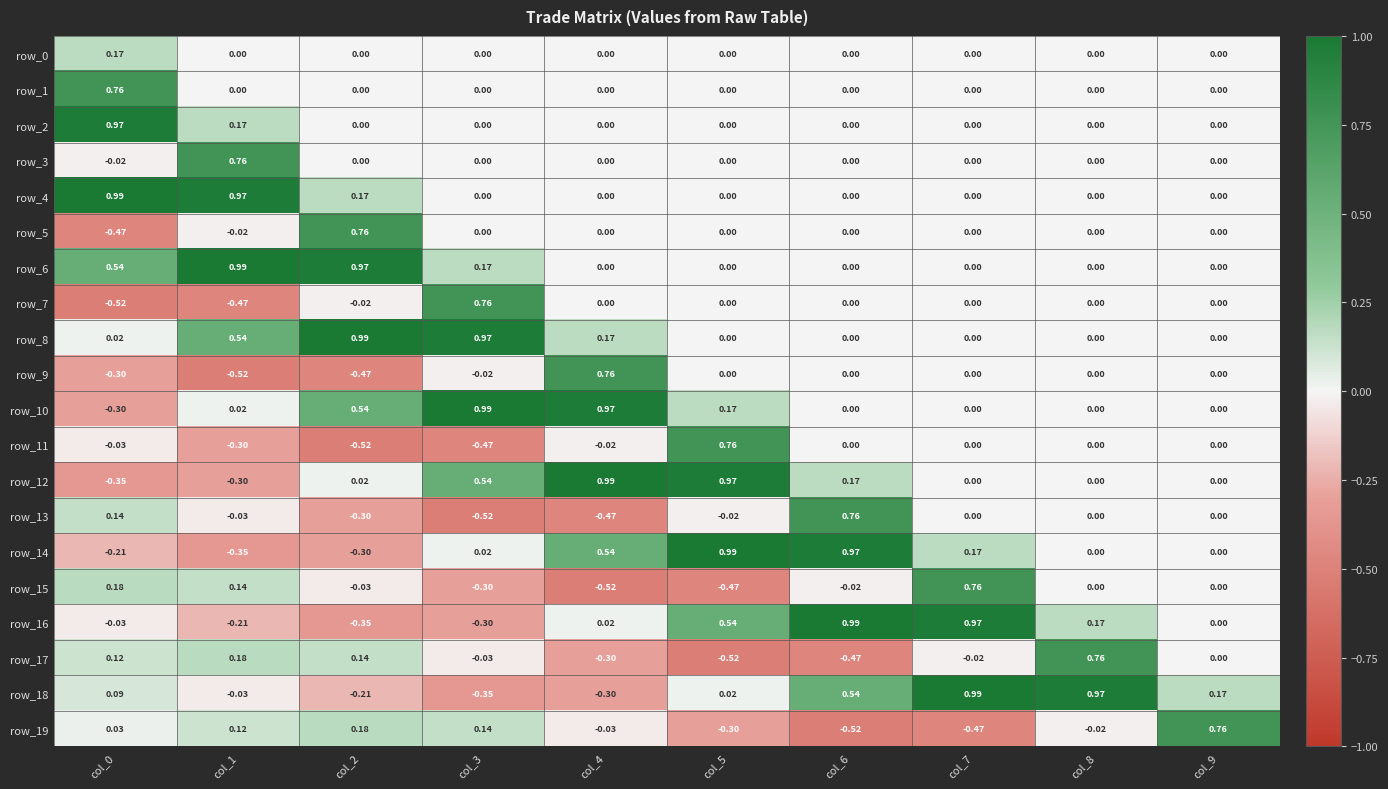

What is the difference between the maximum and minimum values in the row_14 series?

1.3